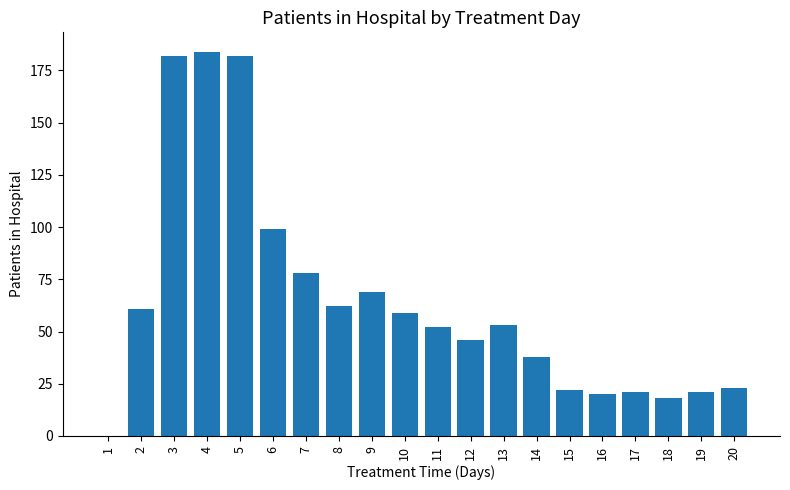

What is the sum of the values at 12 and 11?

98